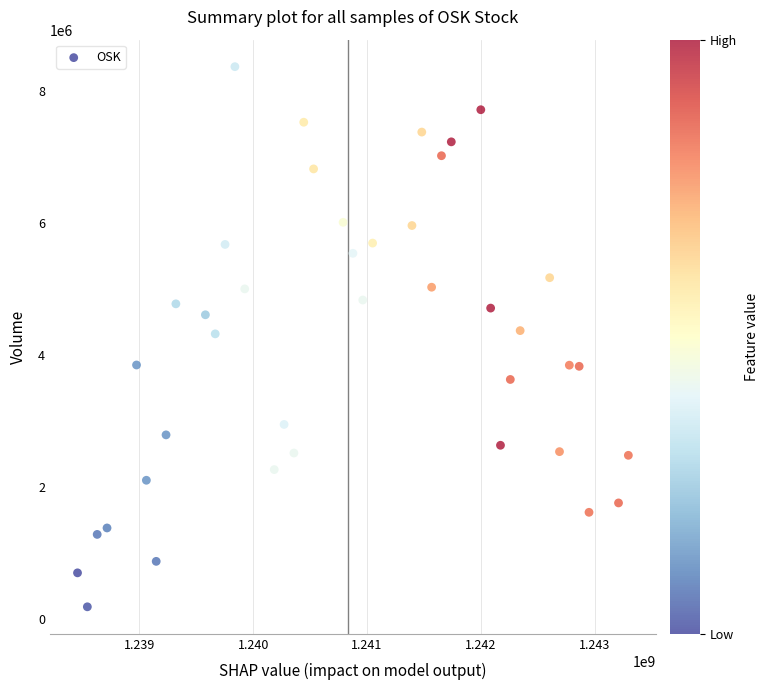

What is the range of X values (max minus min)?

4838400